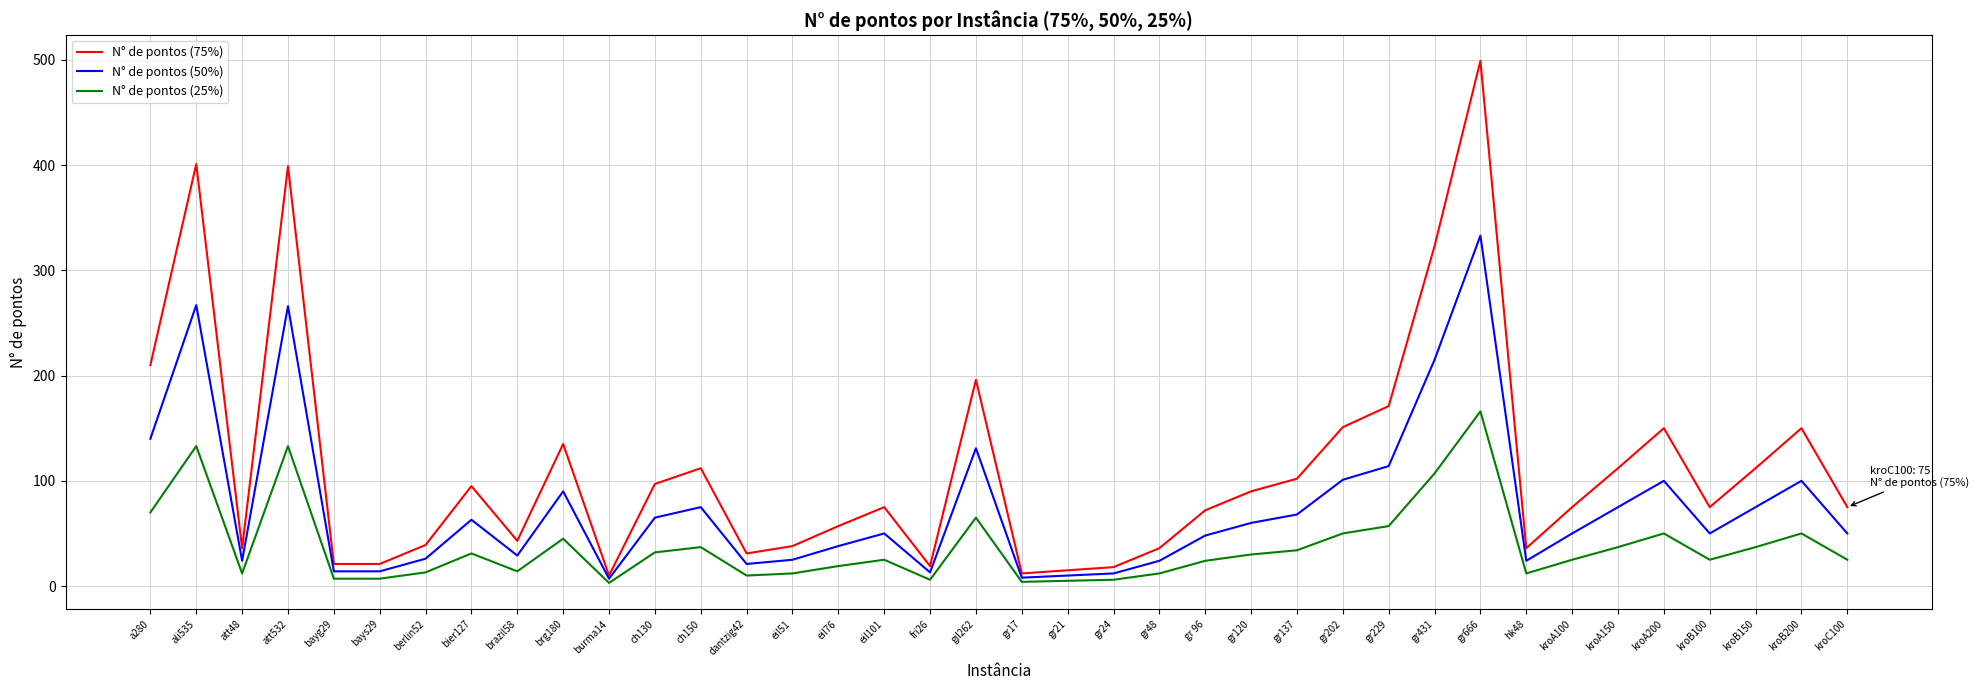

What position from the right is gr120?

14